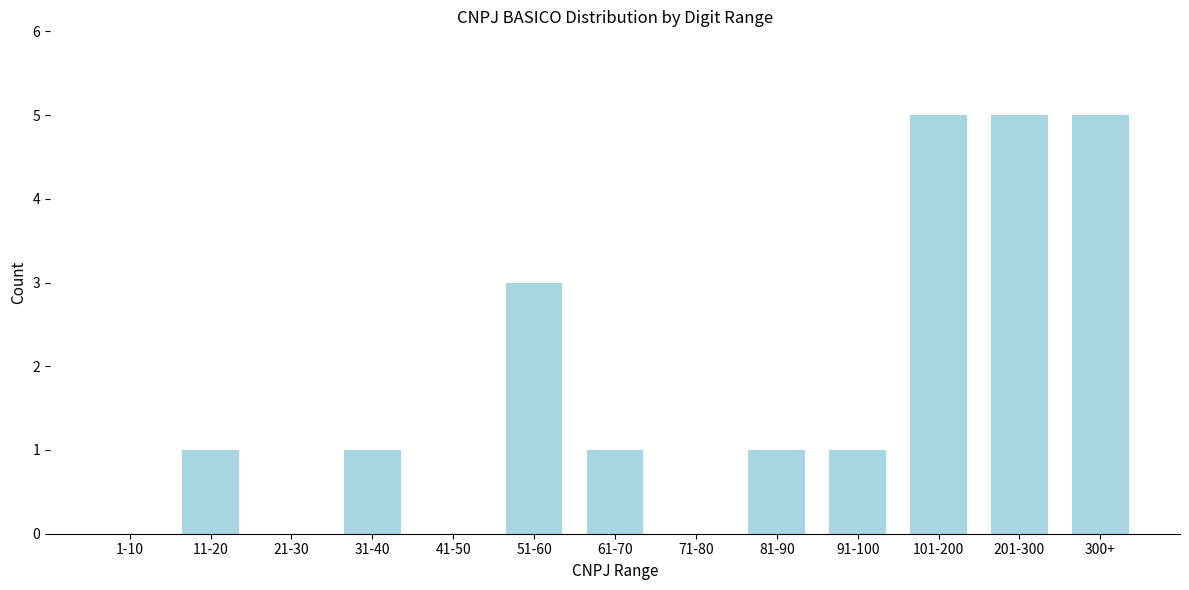

Reading left to right, what are all the values shown in this chart?

1-10=0	11-20=1	21-30=0	31-40=1	41-50=0	51-60=3	61-70=1	71-80=0	81-90=1	91-100=1	101-200=5	201-300=5	300+=5